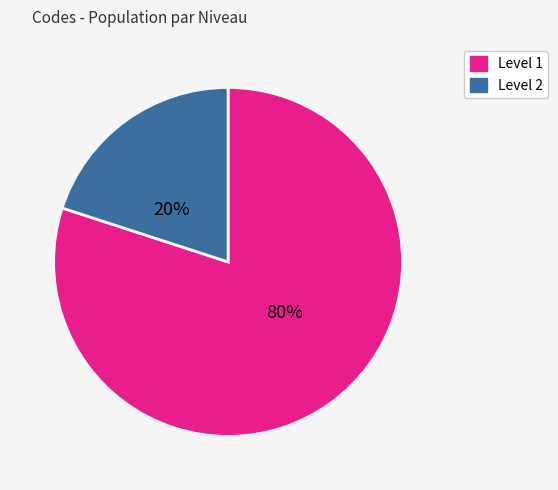

To the nearest percent, what is the difference between the largest and smallest slice percentages?

60%